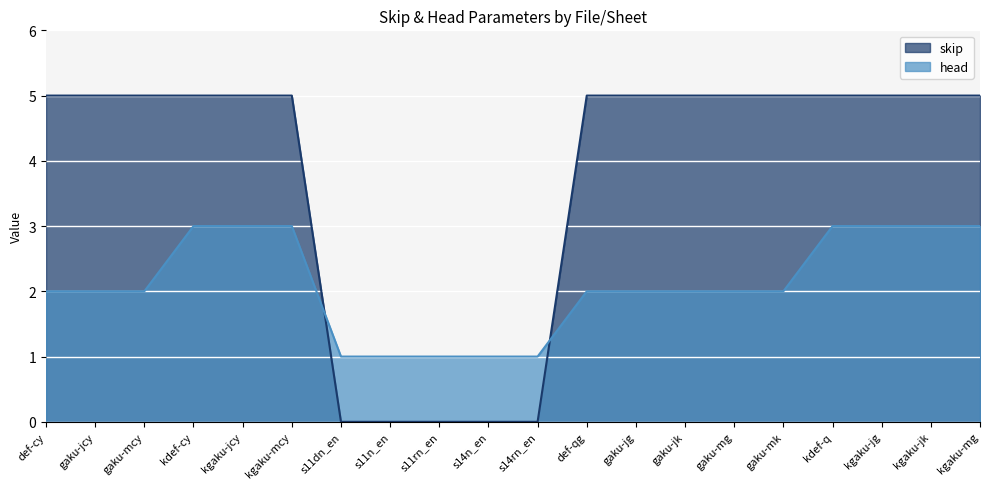

How many times do skip and head cross each other?

2